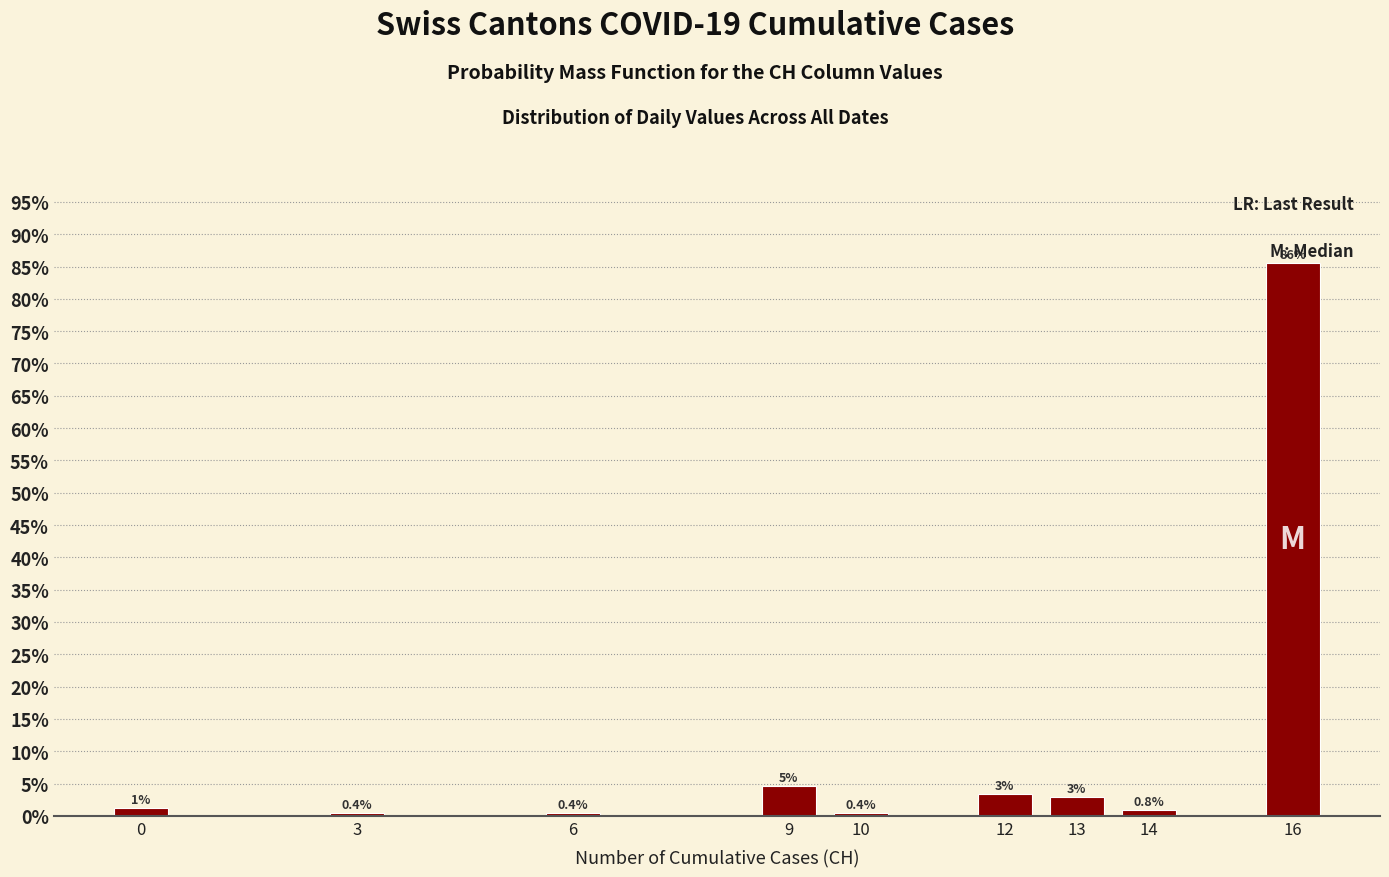

What is the value of the 2nd bar from the left?

0.4